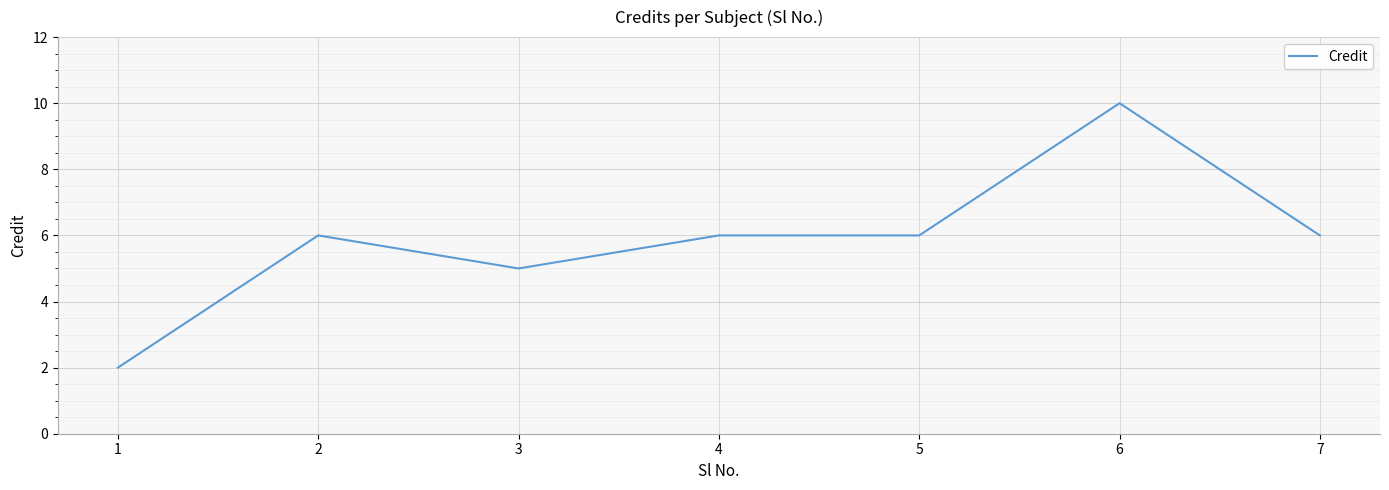

Count the number of categories in the chart.

7